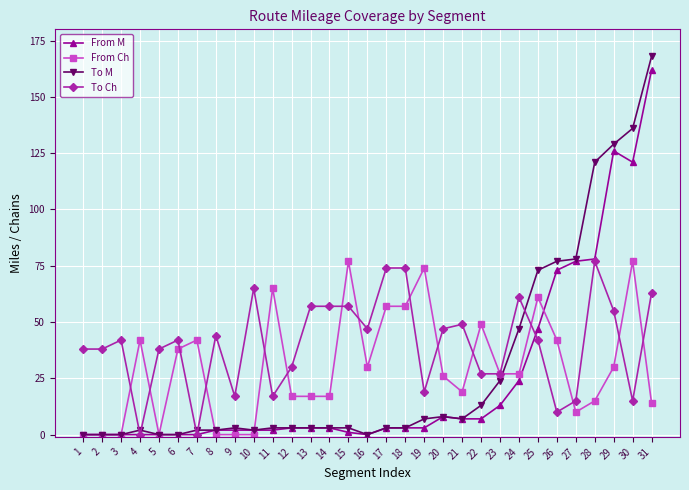

Which category has the highest value across all series?

31